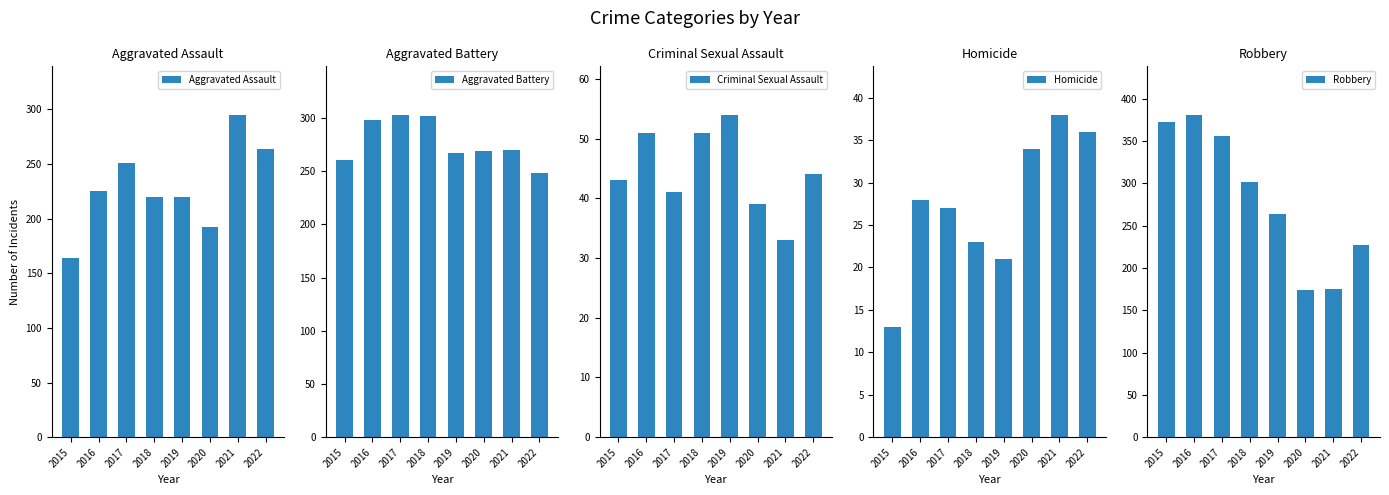

What is the value of the Aggravated Battery bar at the 4th from the left?

302